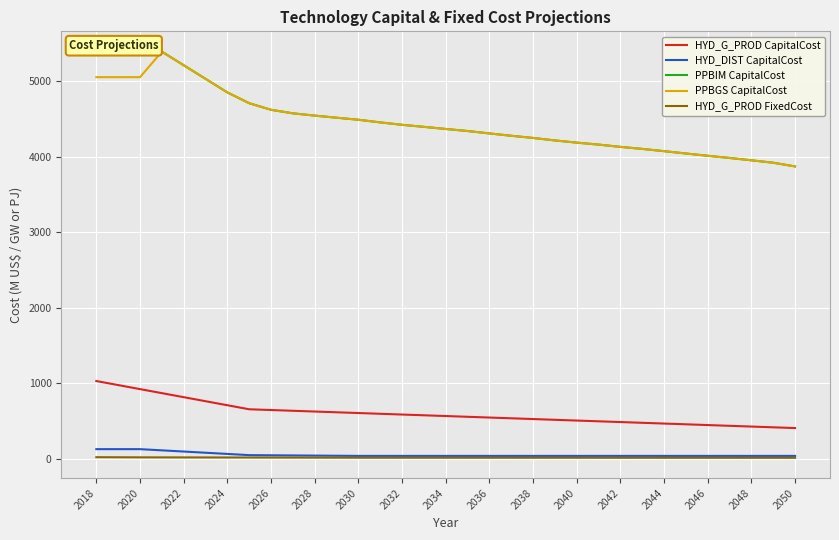

What is the maximum value for PPBGS CapitalCost?

5390.6